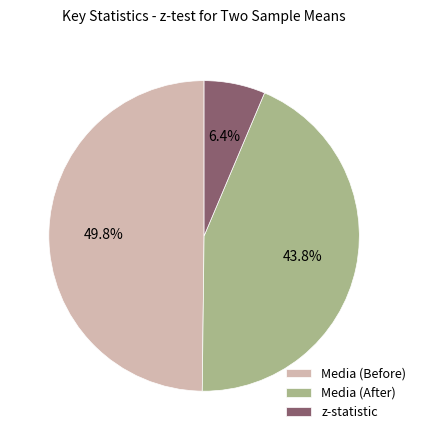

How many slices are in this pie chart?

3